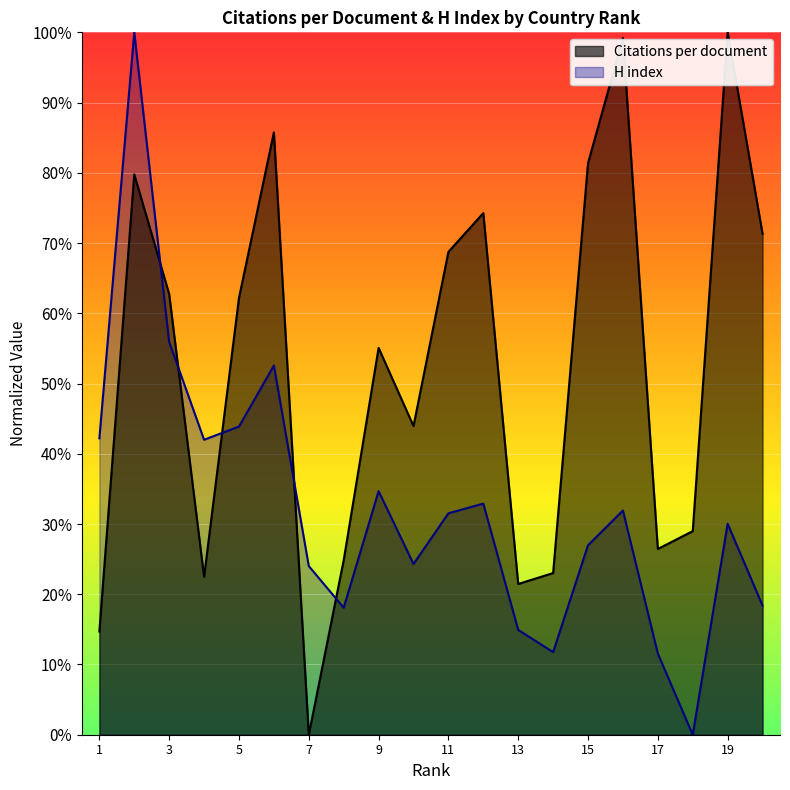

How many values in the H index series exceed 31?

10